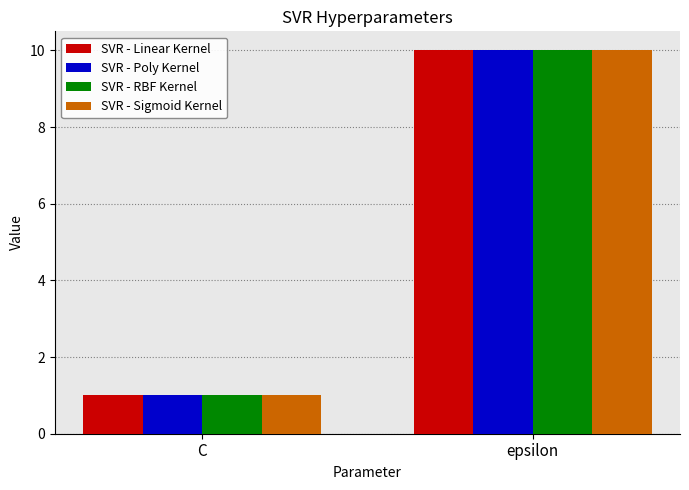

How many groups of bars are there?

2